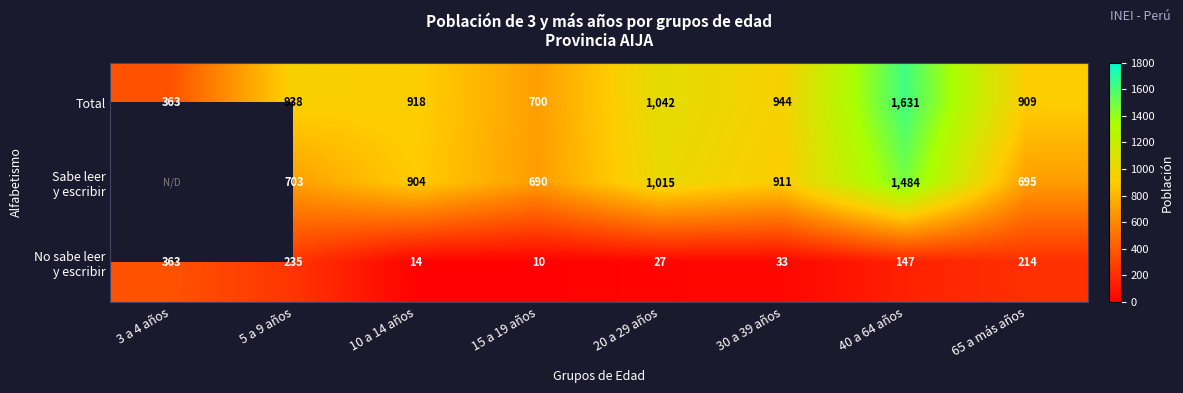

What is the difference between the maximum and minimum values in the Total series?

1268